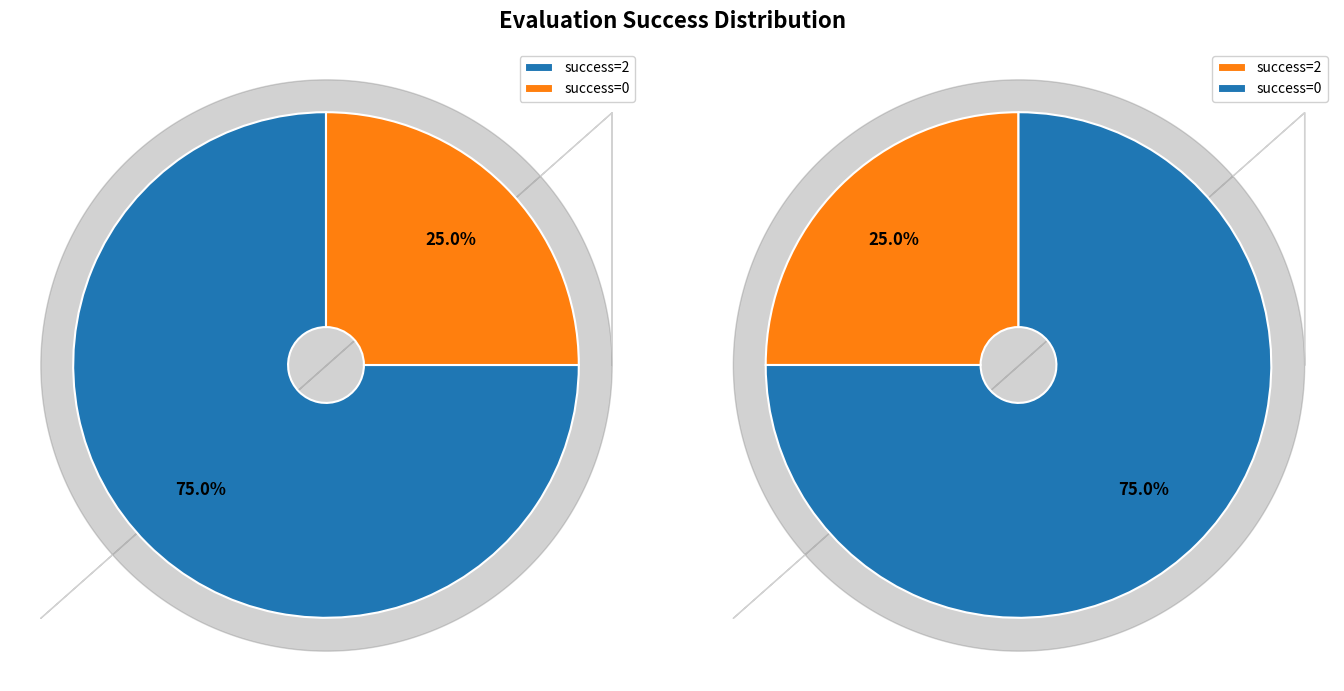

How many segments does this pie chart have?

4